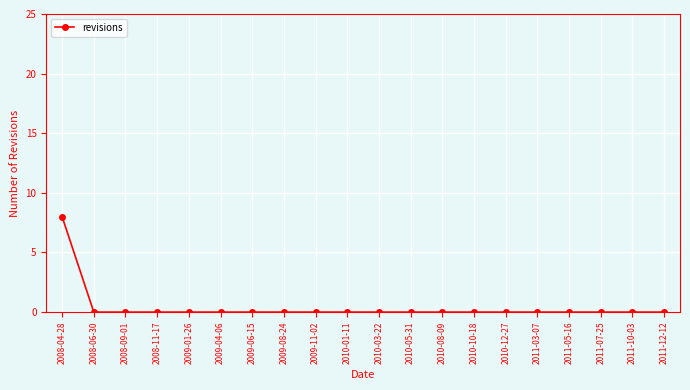

Which label corresponds to the largest value in the chart?

2008-04-28